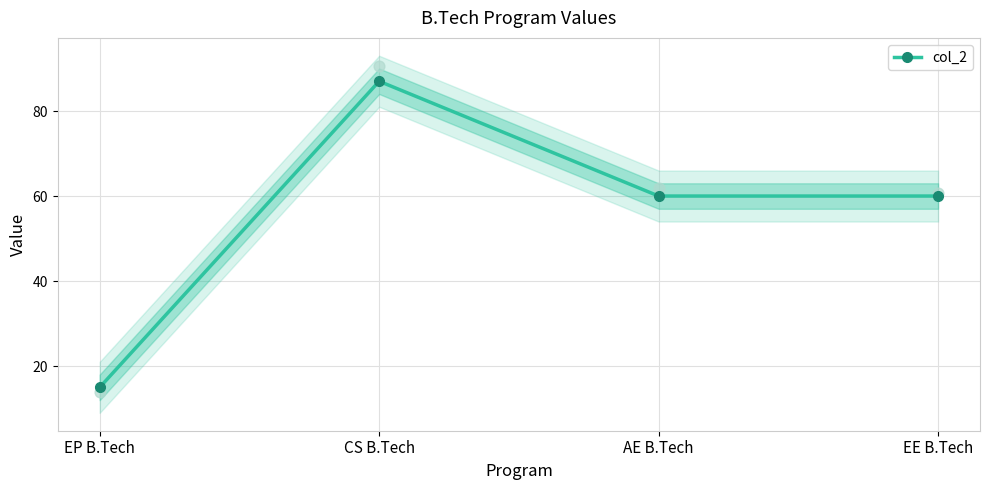

What is the change in value from EP B.Tech to CS B.Tech?

+72